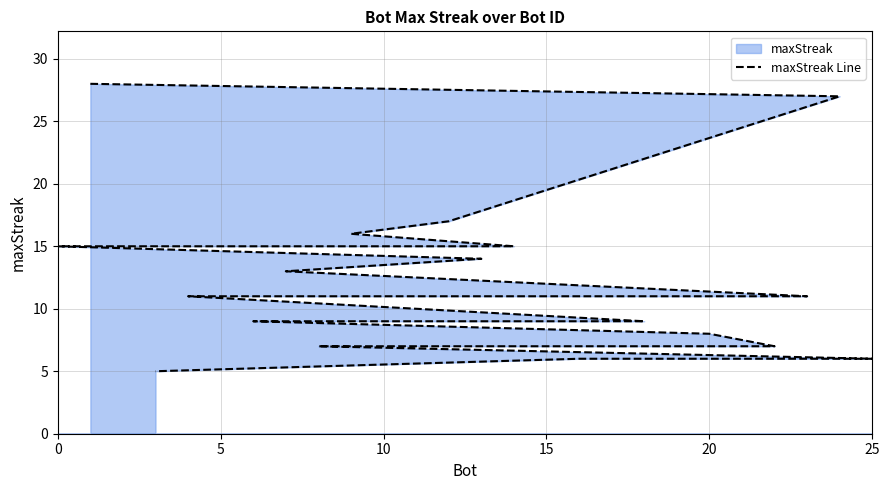

Does the chart display data point markers on the line(s)?

No